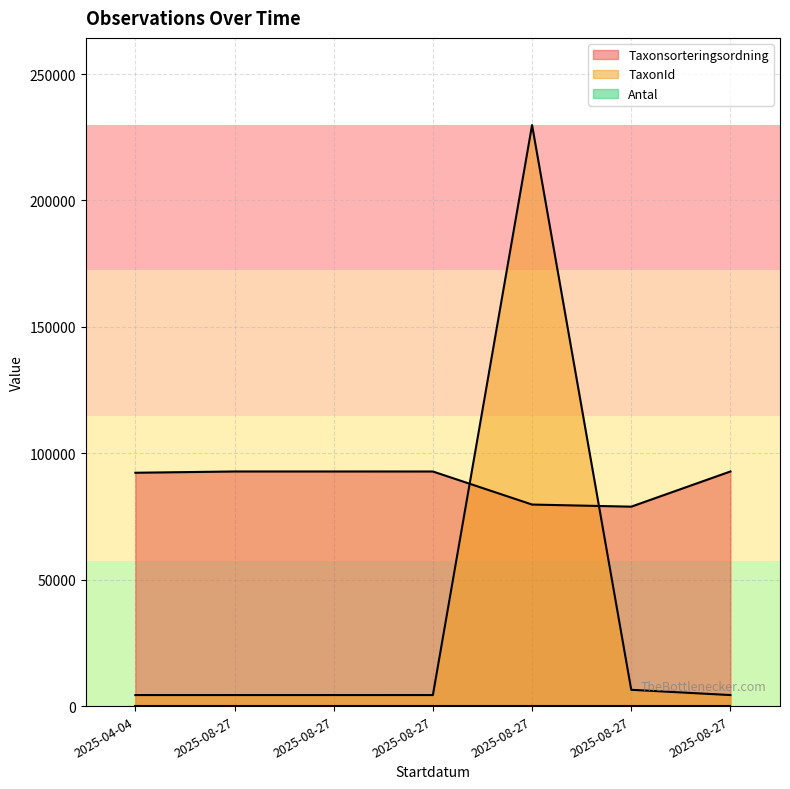

Where is the first local maximum for TaxonId?

2025-08-27